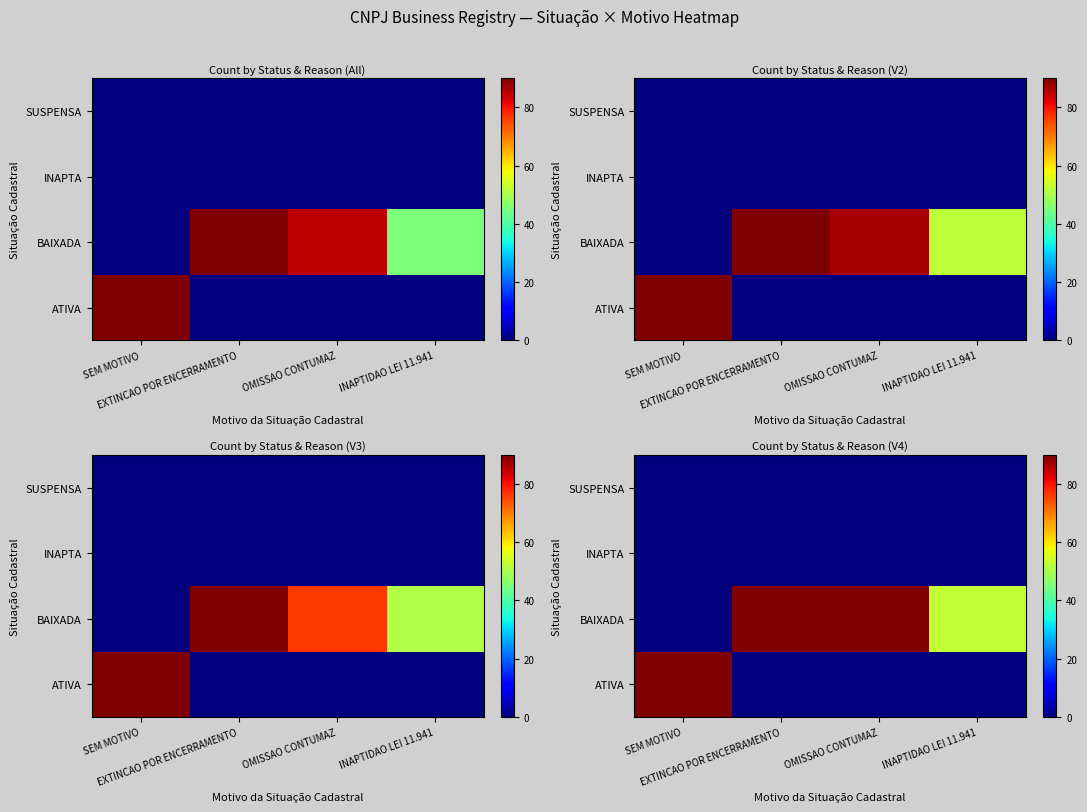

Which has a higher value, SEM MOTIVO or OMISSAO CONTUMAZ?

SEM MOTIVO